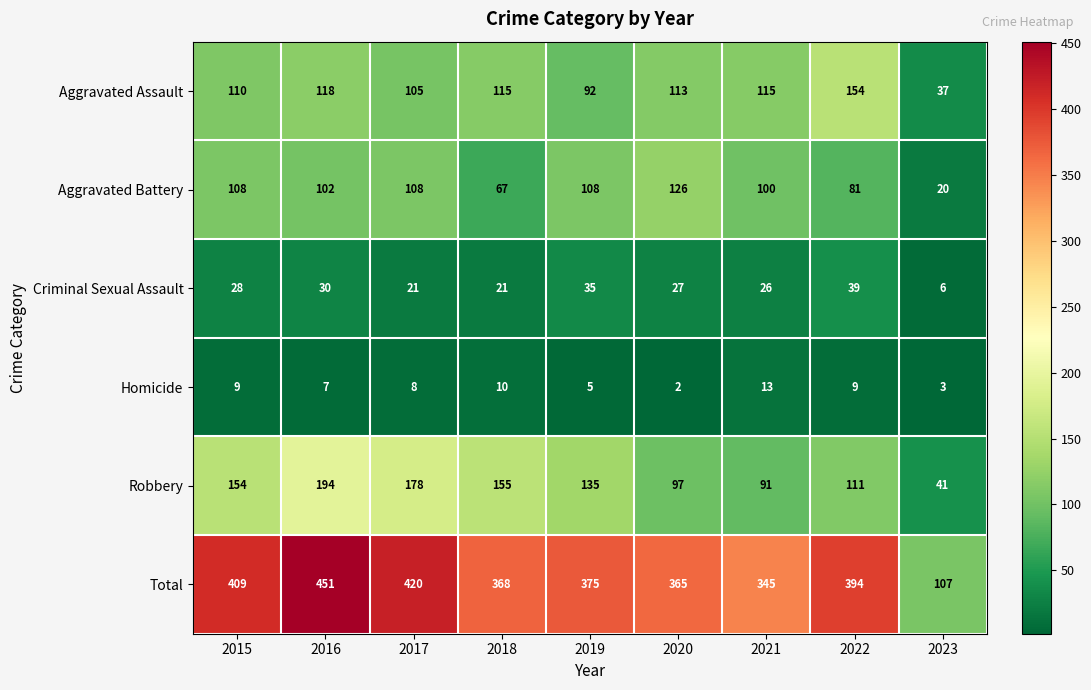

Rank the series at 2022 from lowest to highest value.

Homicide, Criminal Sexual Assault, Aggravated Battery, Robbery, Aggravated Assault, Total